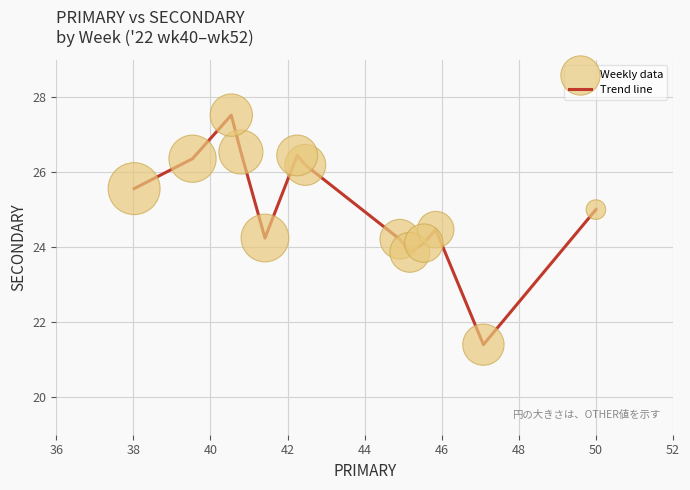

What is the greatest value displayed?

27.5